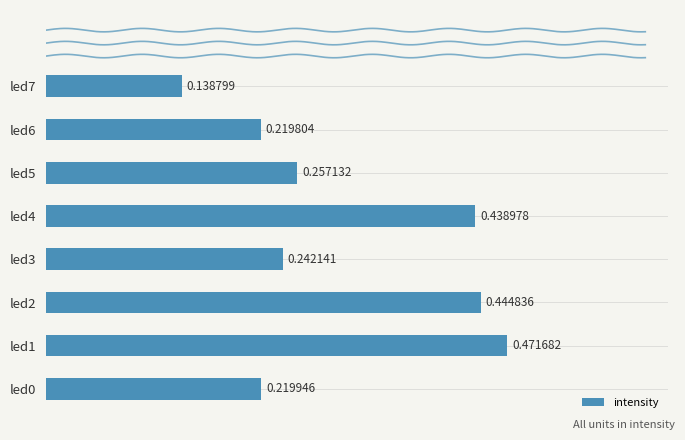

What is the difference between the maximum and minimum values?

0.3